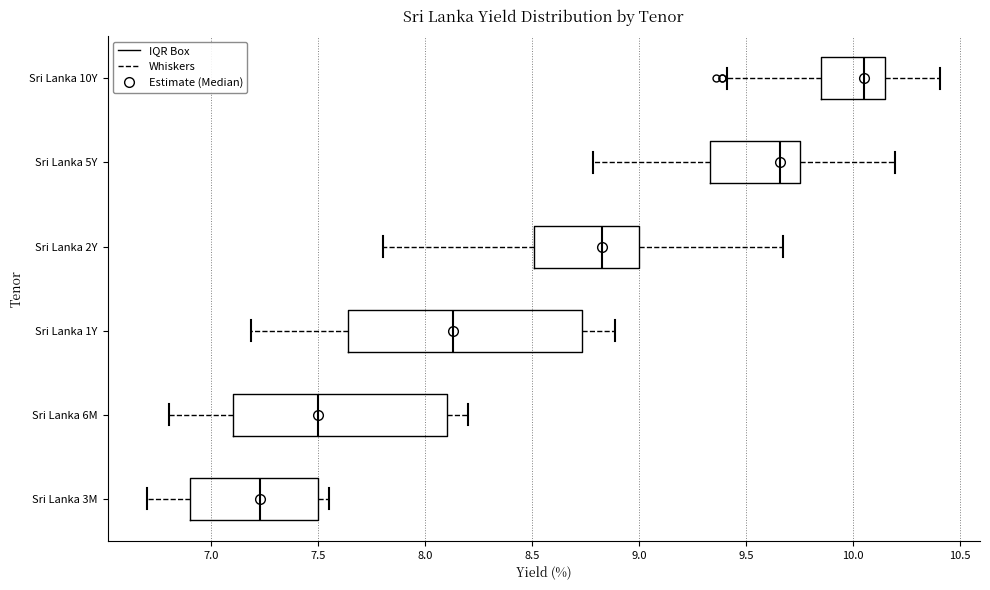

Reading bottom to top, read every box against the x-axis: the position of its median line, the range the box covers, and the ends of its whiskers. The values are not printed on the chart, so give them approximately, as read against the axis.

Sri Lanka 3M: median 7.25, box 6.90 to 7.50, whiskers 6.70 to 7.55
Sri Lanka 6M: median 7.50, box 7.10 to 8.10, whiskers 6.80 to 8.20
Sri Lanka 1Y: median 8.15, box 7.65 to 8.75, whiskers 7.20 to 8.90
Sri Lanka 2Y: median 8.85, box 8.50 to 9.00, whiskers 7.80 to 9.65
Sri Lanka 5Y: median 9.65, box 9.35 to 9.75, whiskers 8.80 to 10.20
Sri Lanka 10Y: median 10.05, box 9.85 to 10.15, whiskers 9.40 to 10.40